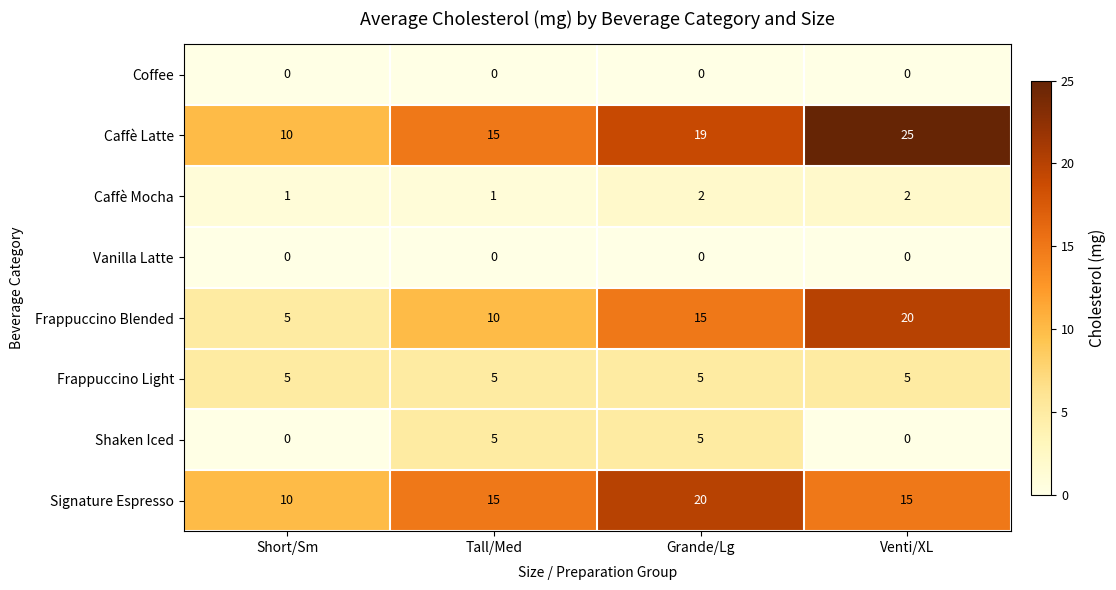

List the labels in order of Caffè Latte value, largest first.

Venti/XL, Grande/Lg, Tall/Med, Short/Sm